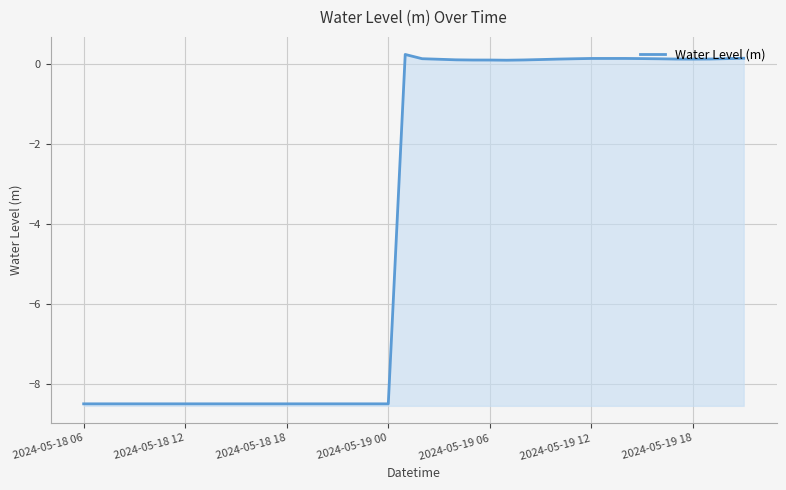

Which has a higher value, 7 or 2024-05-18 06?

7